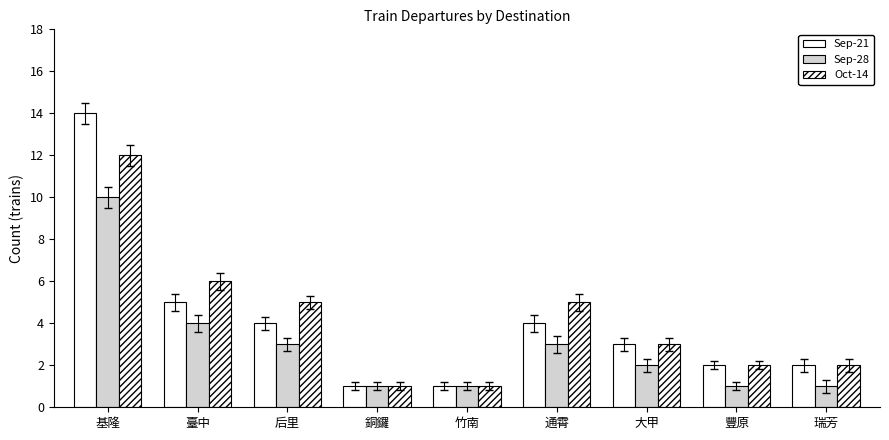

Which has a higher value, 銅鑼 or 通霄?

通霄